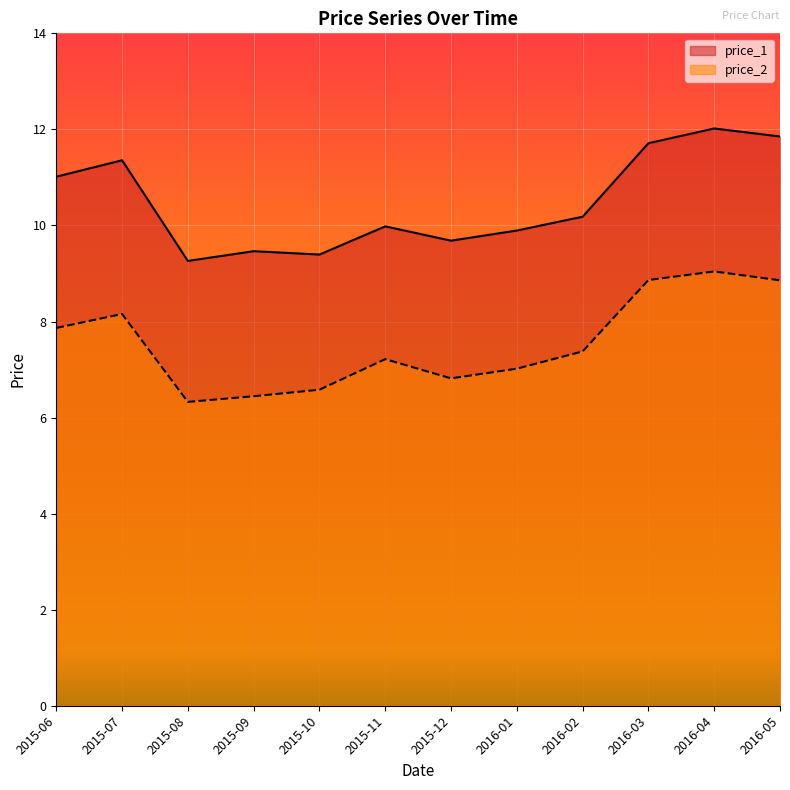

What position from the right is 2015-08?

10